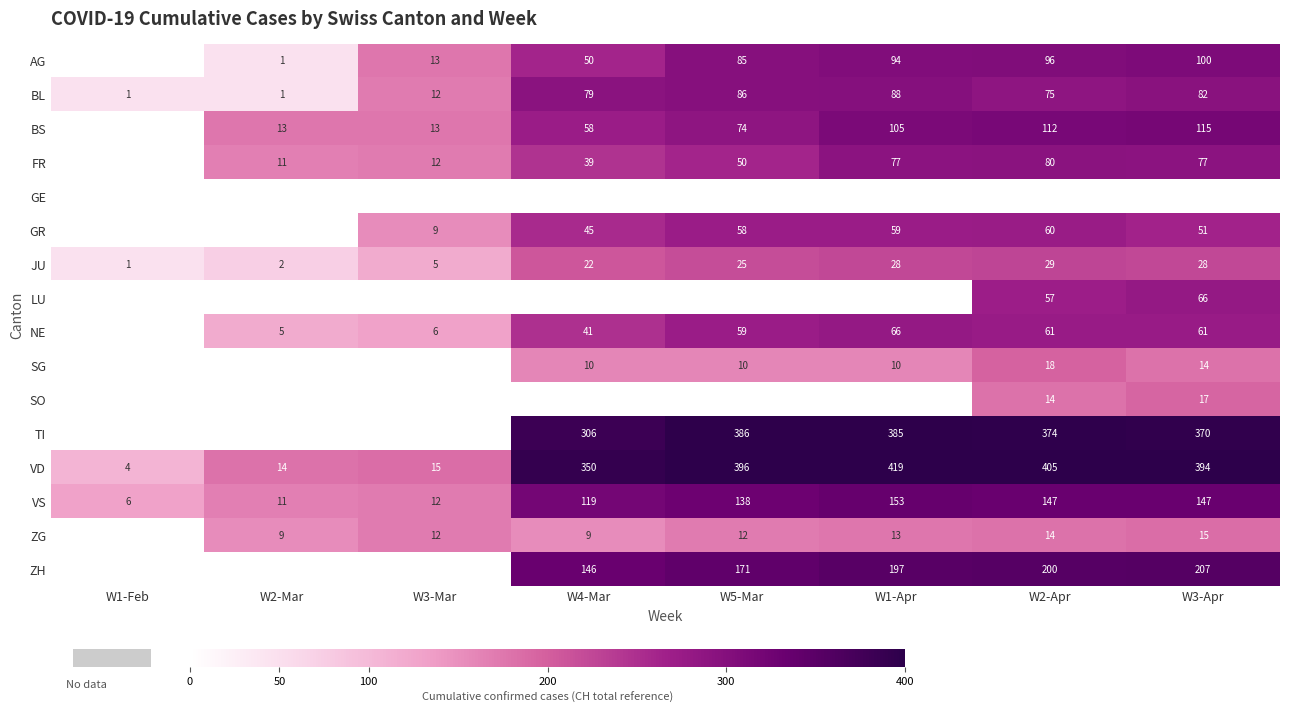

True or false: GR has a value of 59 at W1-Apr.

True